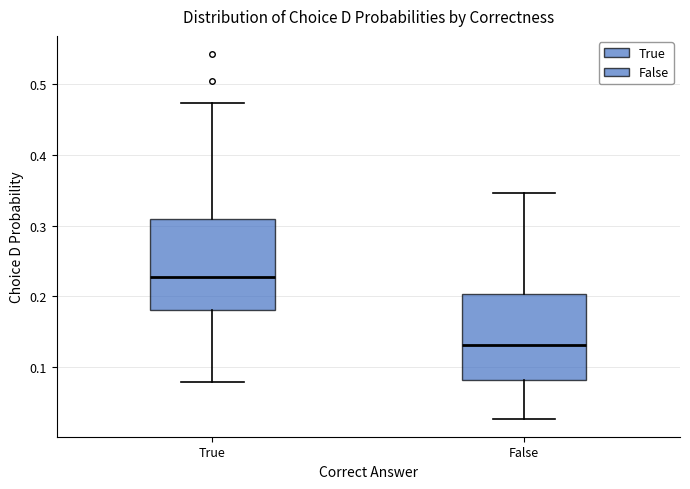

Where is the lower edge of the box for False on the y-axis? The values are not printed on the chart, so give them approximately, as read against the axis.

0.08